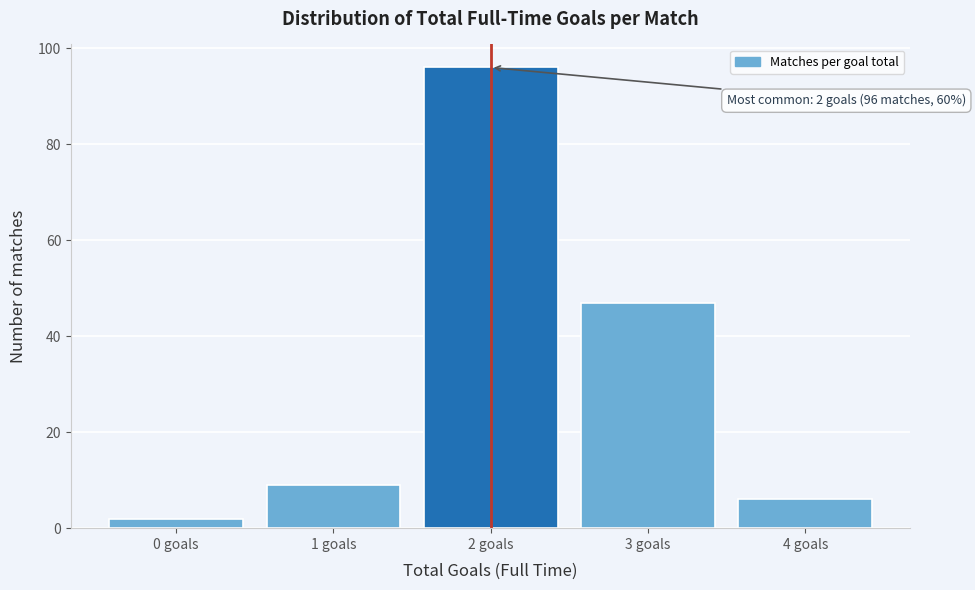

Reading right to left, transcribe all the data shown in this chart.

6	47	96	9	2